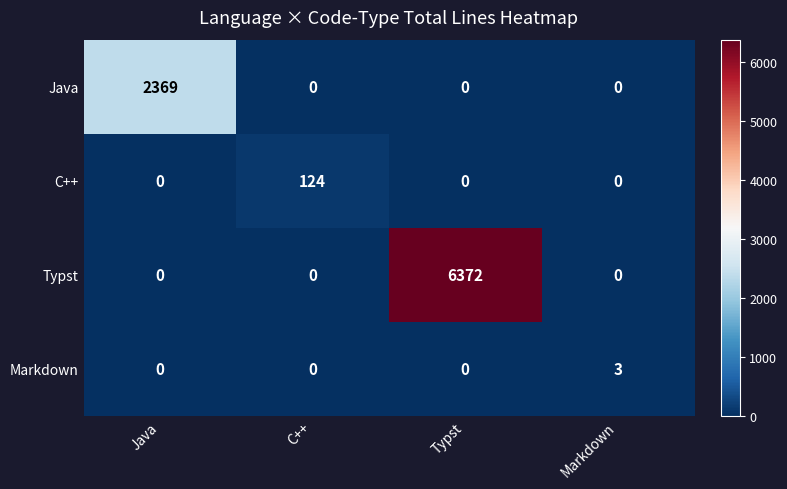

Rank the series by their maximum value, from highest to lowest.

Typst, Java, C++, Markdown